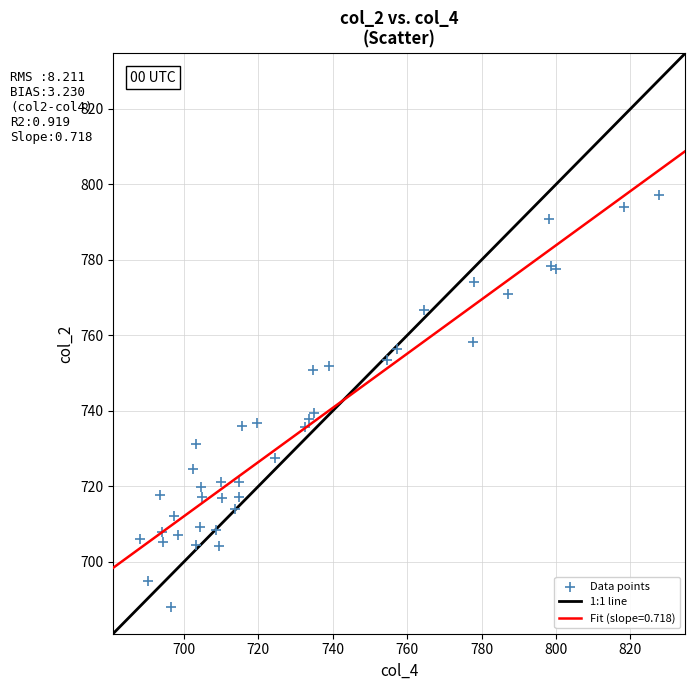

What Y value in the scatter plot is closest to 742?

739.4